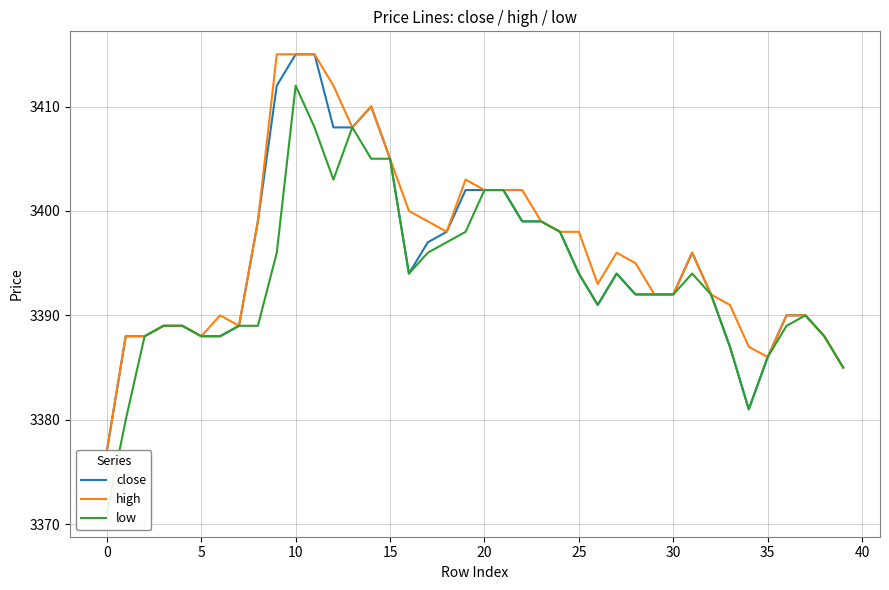

True or false: close and low intersect in this chart.

False